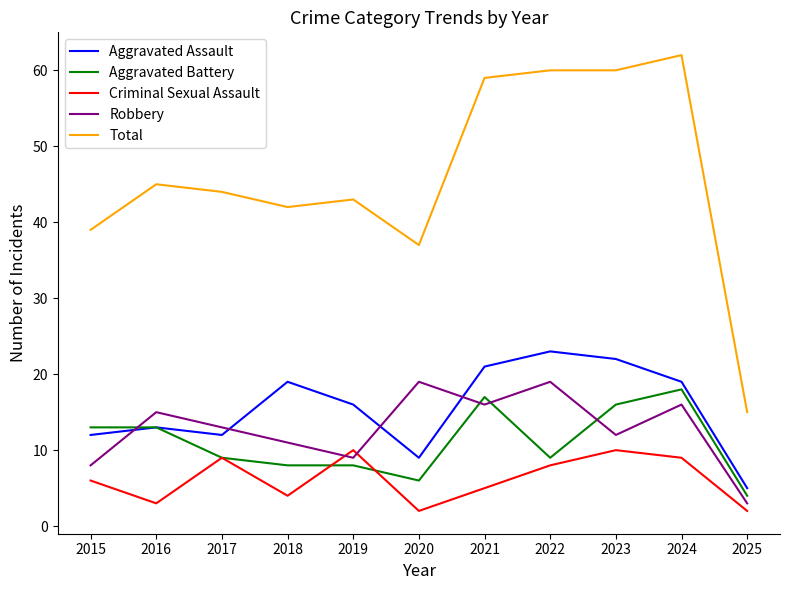

At which category is the sum across all series the highest?

2024